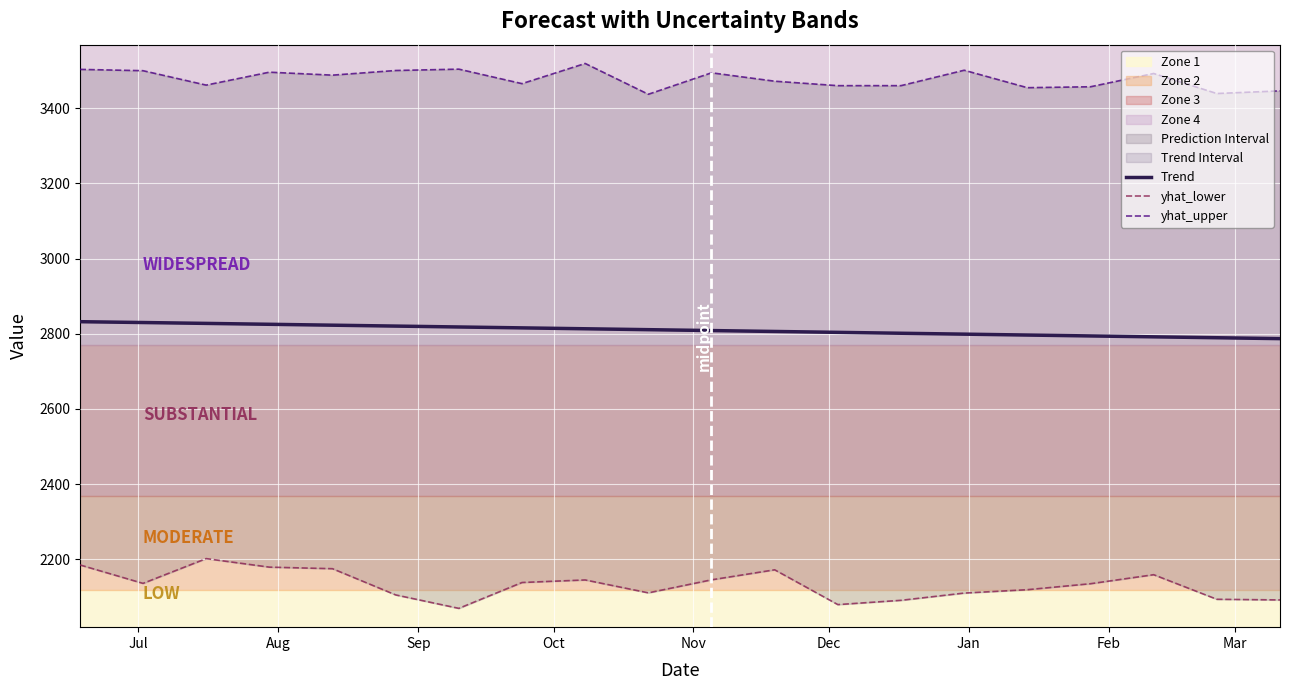

True or false: Trend and yhat_upper intersect in this chart.

False